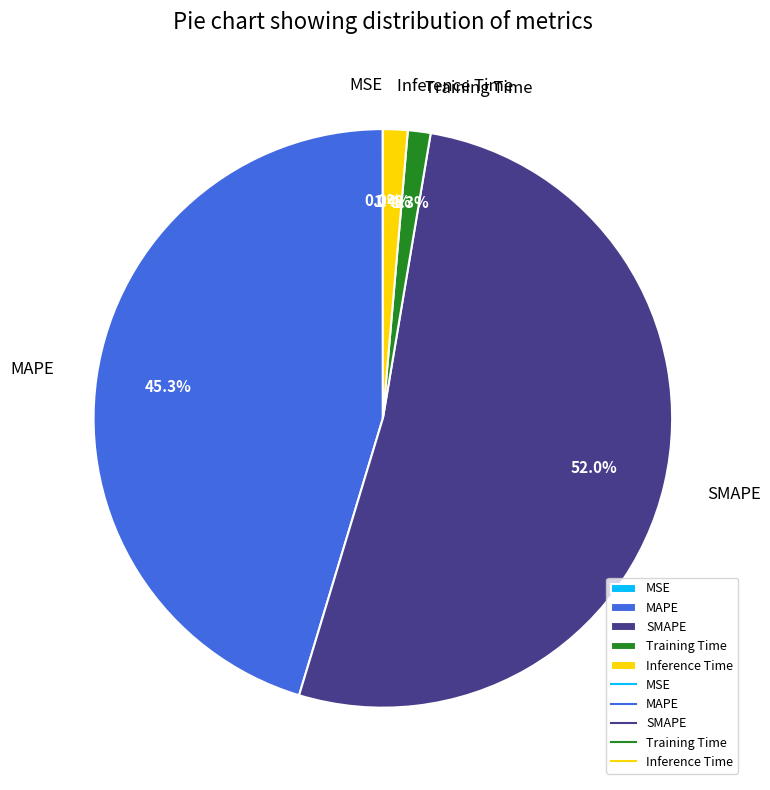

Between Inference Time and MAPE, which is larger?

MAPE